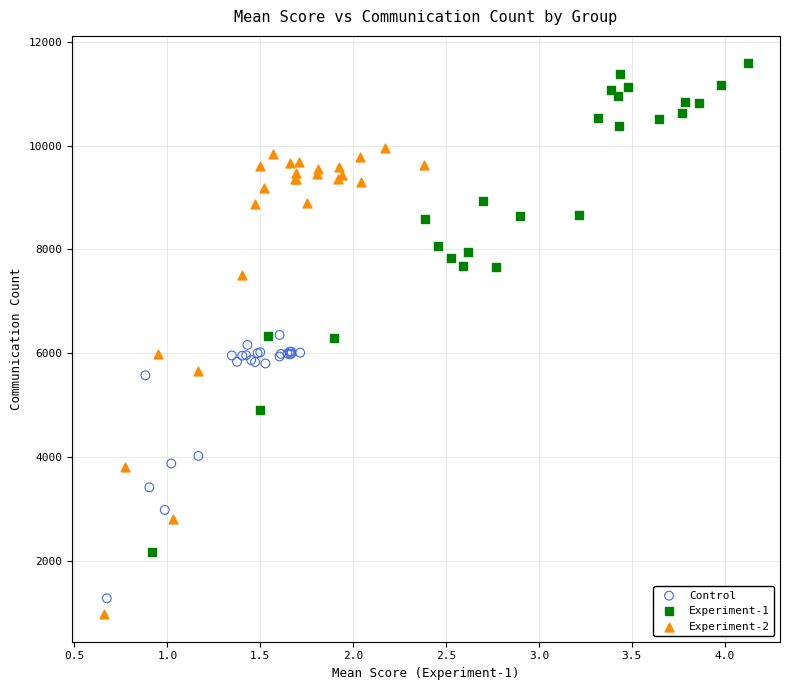

Which series reaches the maximum Y coordinate?

Experiment-1